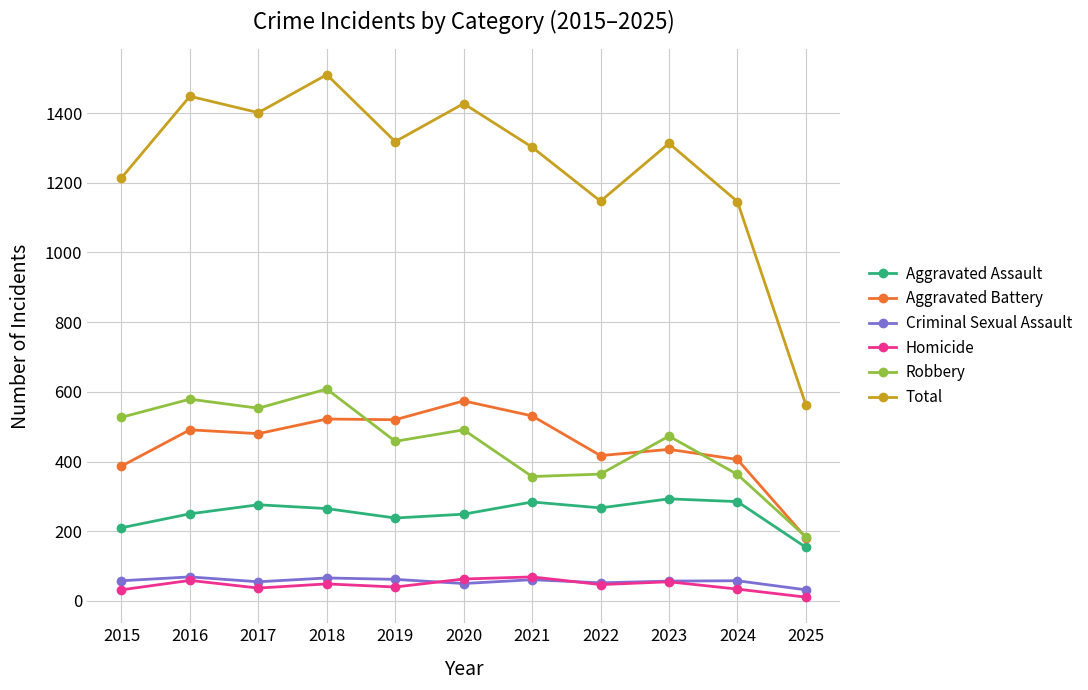

Is it true that Aggravated Battery equals 387 at 2015?

True